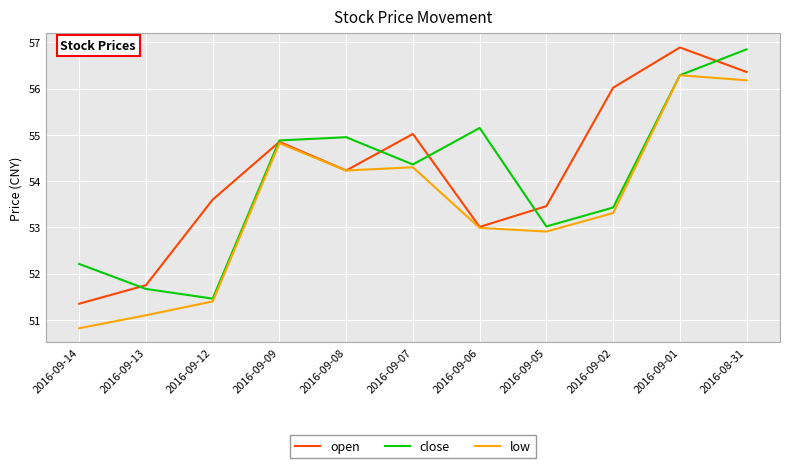

At how many categories does at least one series exceed 54?

7